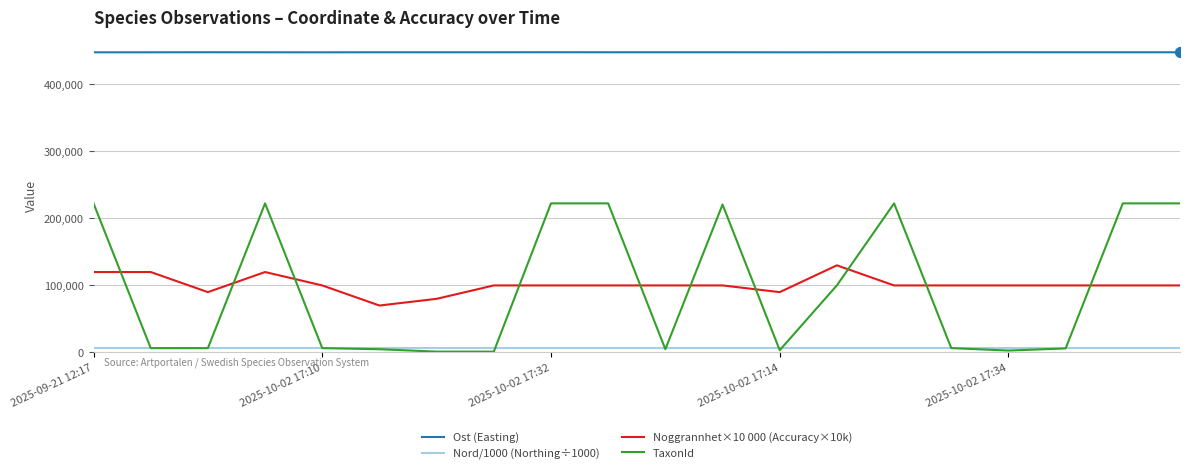

Which series has the largest total across all categories?

Ost (Easting)